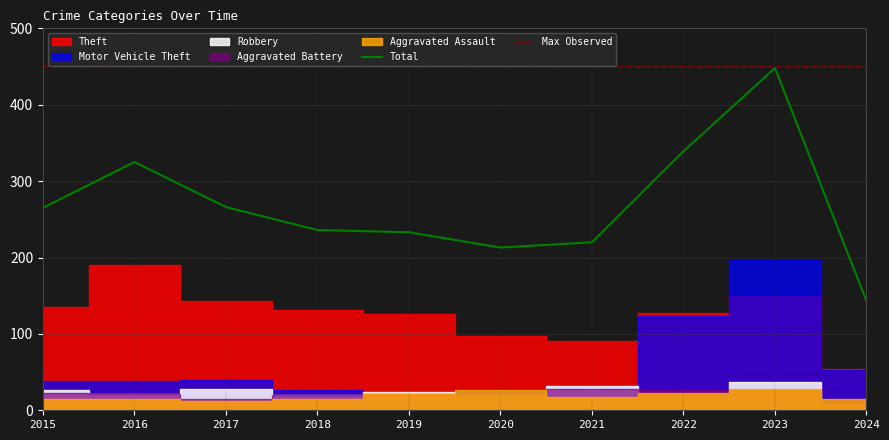

Is it true that Total equals 233 at 2019?

True